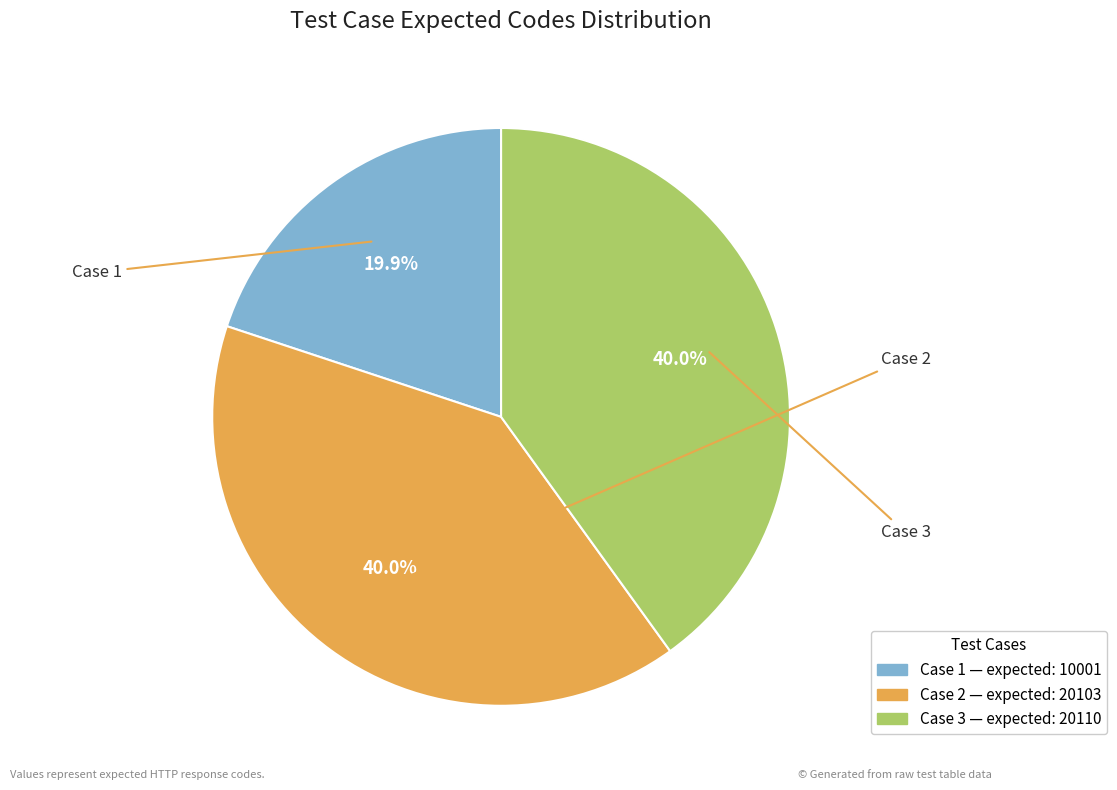

Is there any slice that represents more than half of the pie?

No